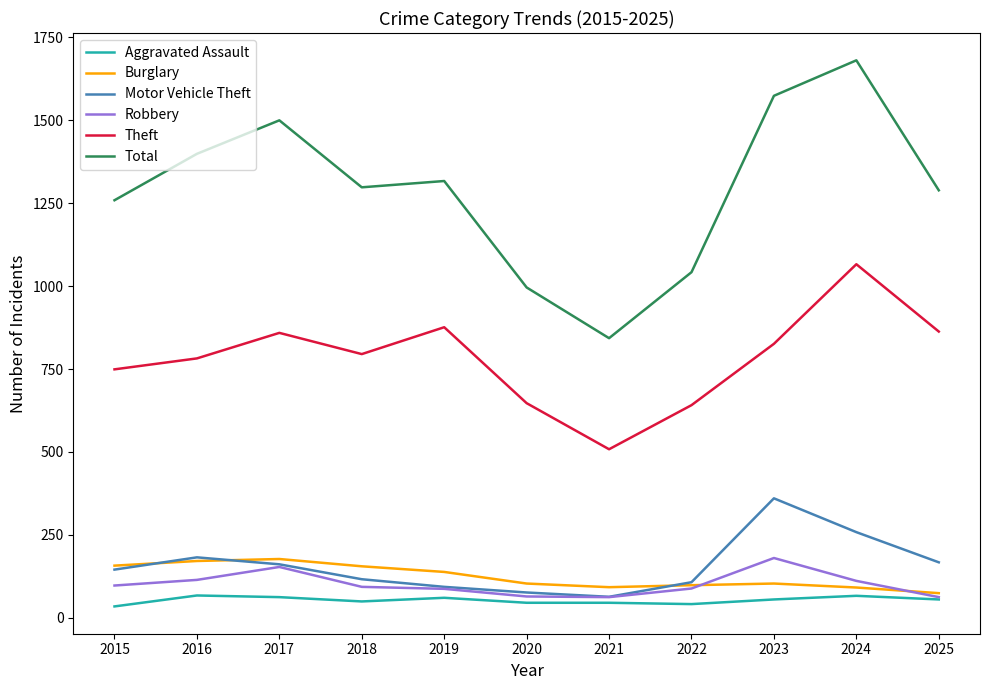

Does the chart display data point markers on the line(s)?

No